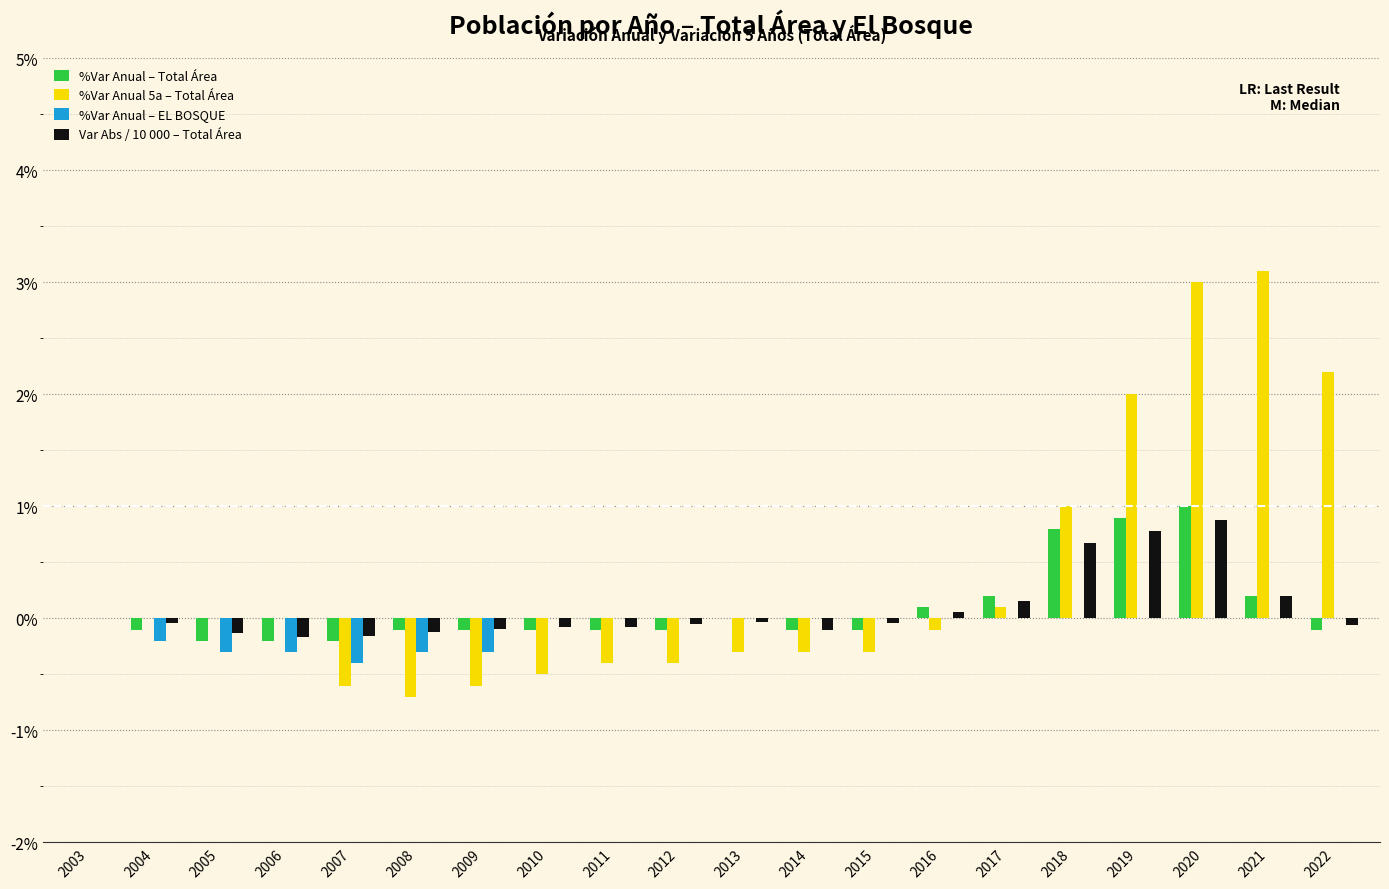

Is it true that %Var Anual – Total Área equals 1.0 at 2020?

True